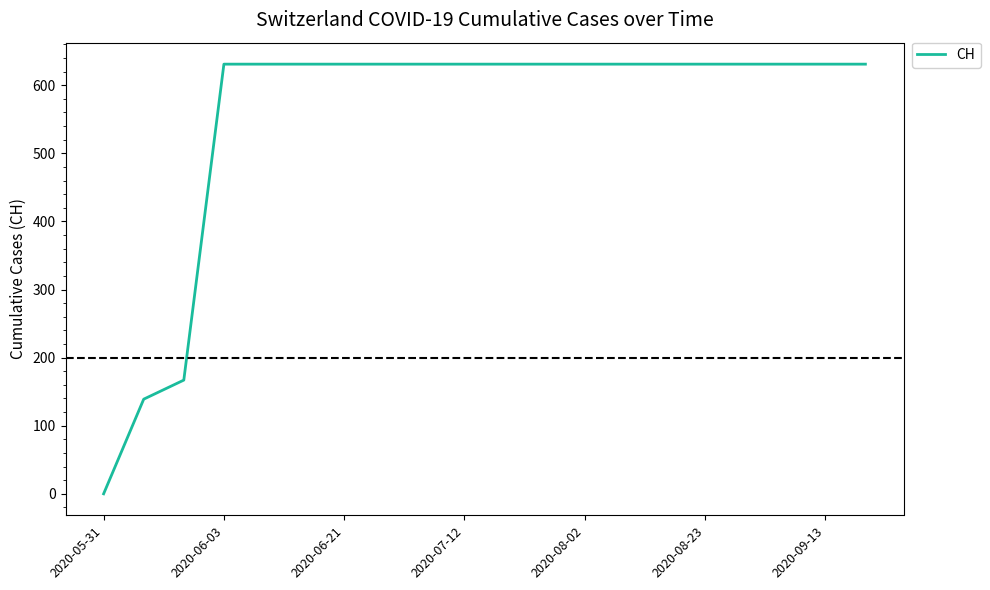

What is the greatest value displayed?

631